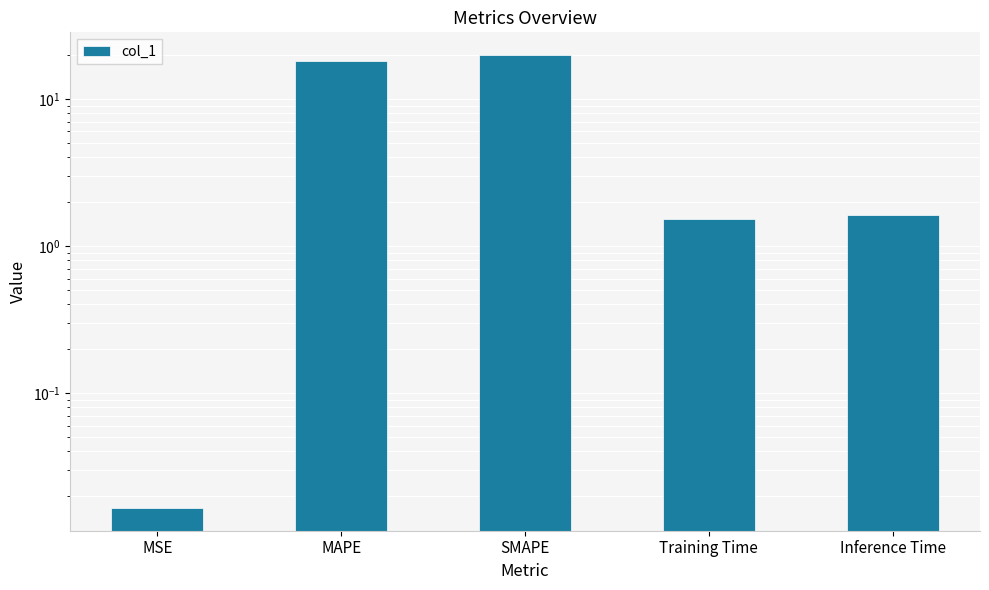

Where is the data nearest to the value 9?

Inference Time